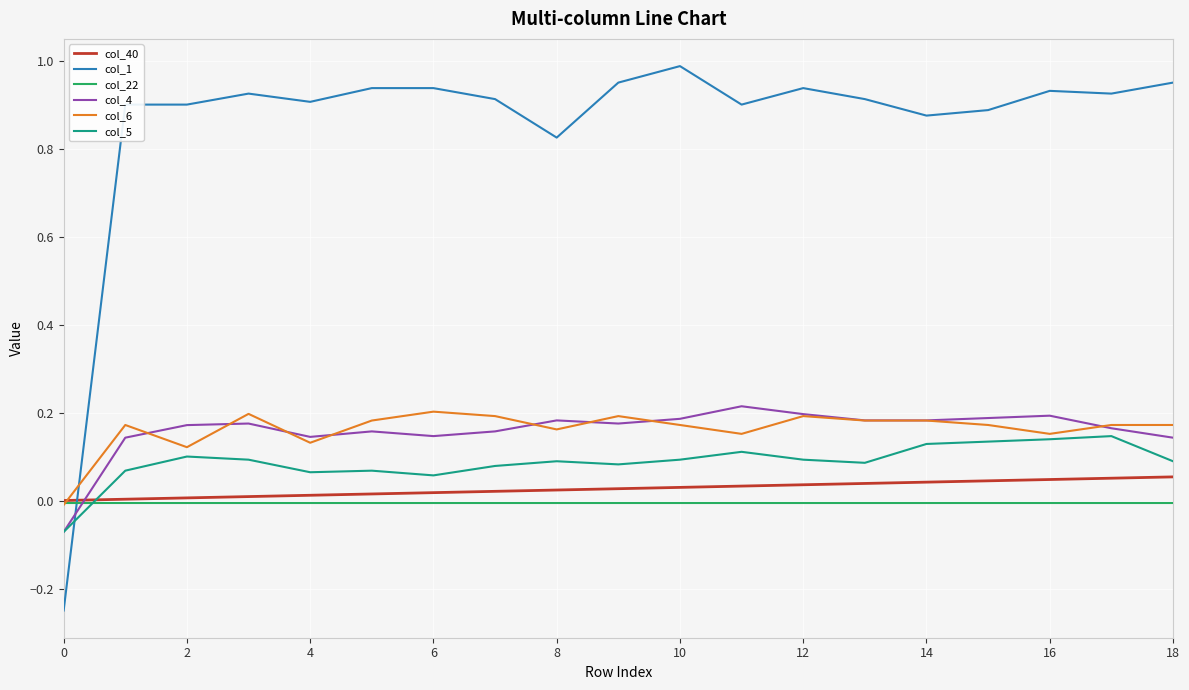

Count the col_4 values in the range 0 to 1.

18